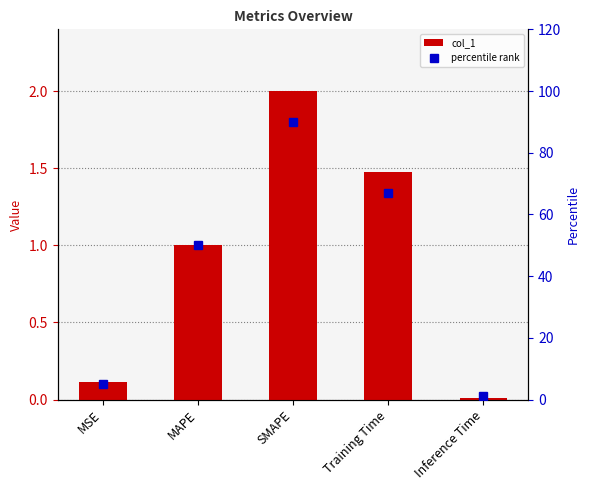

At which label is percentile rank closest to 45?

MAPE